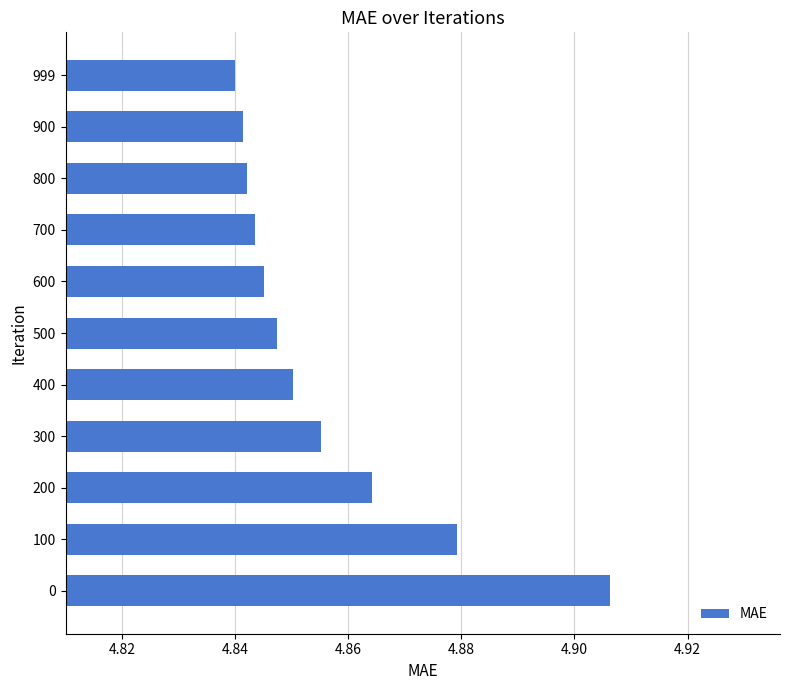

Which has a higher value, 400 or 999?

400